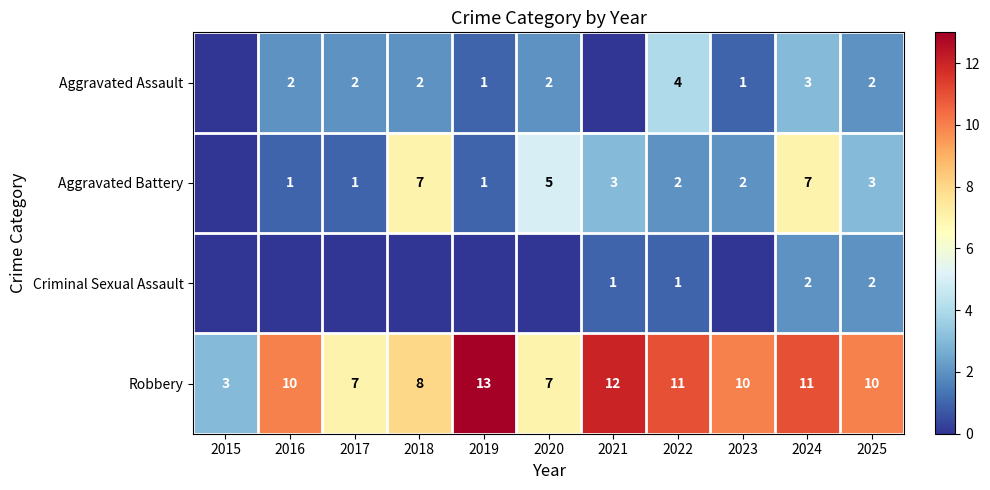

What is the sum of the Robbery values at 2018 and 2020?

15